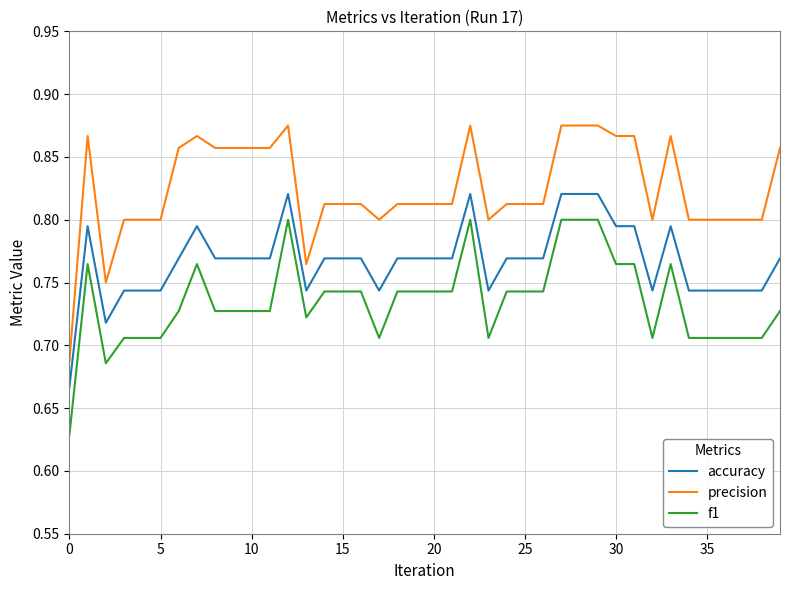

Rank the series by their maximum value, from highest to lowest.

precision, accuracy, f1